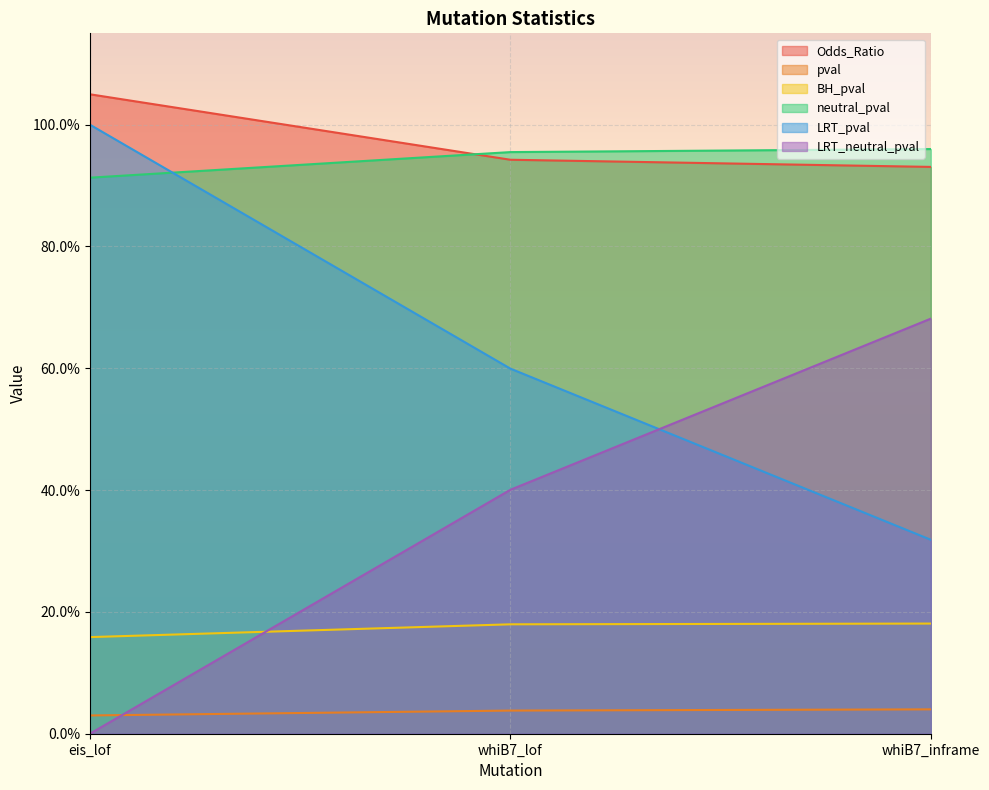

The pval series shows 0.0 at whiB7_inframe. True or false?

False